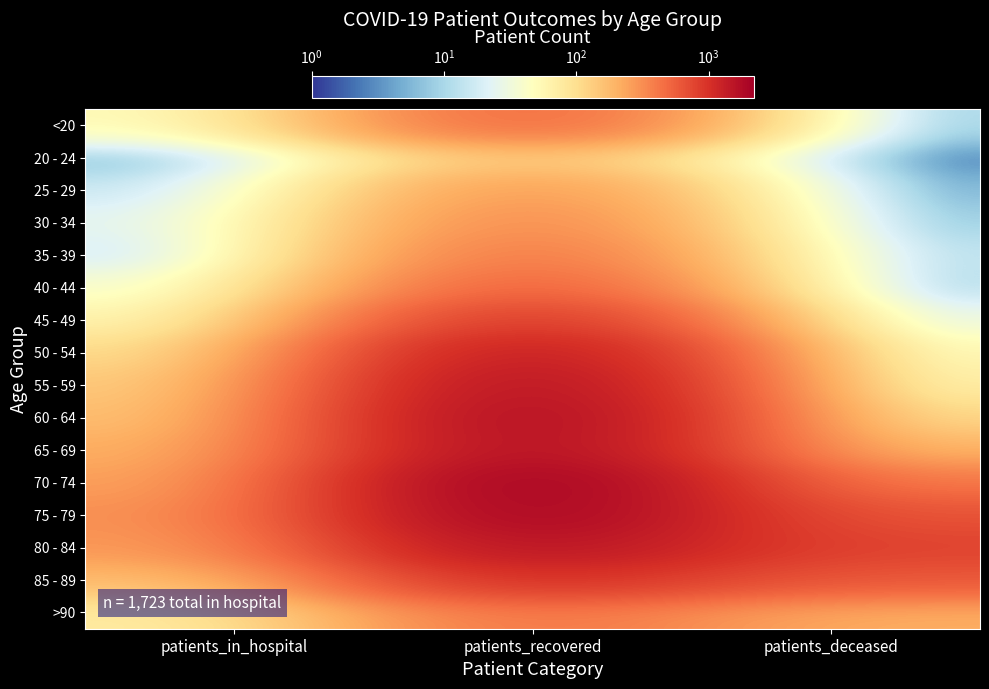

Reading left to right, extract all data points from this chart.

<20: patients_in_hospital=46	patients_recovered=520	patients_deceased=2
20 - 24: patients_in_hospital=3	patients_recovered=153	patients_deceased=0
25 - 29: patients_in_hospital=12	patients_recovered=296	patients_deceased=1
30 - 34: patients_in_hospital=20	patients_recovered=357	patients_deceased=3
35 - 39: patients_in_hospital=12	patients_recovered=439	patients_deceased=7
40 - 44: patients_in_hospital=31	patients_recovered=568	patients_deceased=3
45 - 49: patients_in_hospital=49	patients_recovered=936	patients_deceased=14
50 - 54: patients_in_hospital=89	patients_recovered=1449	patients_deceased=34
55 - 59: patients_in_hospital=122	patients_recovered=1700	patients_deceased=45
60 - 64: patients_in_hospital=144	patients_recovered=1857	patients_deceased=87
65 - 69: patients_in_hospital=191	patients_recovered=1774	patients_deceased=170
70 - 74: patients_in_hospital=227	patients_recovered=2192	patients_deceased=383
75 - 79: patients_in_hospital=285	patients_recovered=2052	patients_deceased=627
80 - 84: patients_in_hospital=261	patients_recovered=1646	patients_deceased=784
85 - 89: patients_in_hospital=161	patients_recovered=1033	patients_deceased=598
>90: patients_in_hospital=70	patients_recovered=434	patients_deceased=211